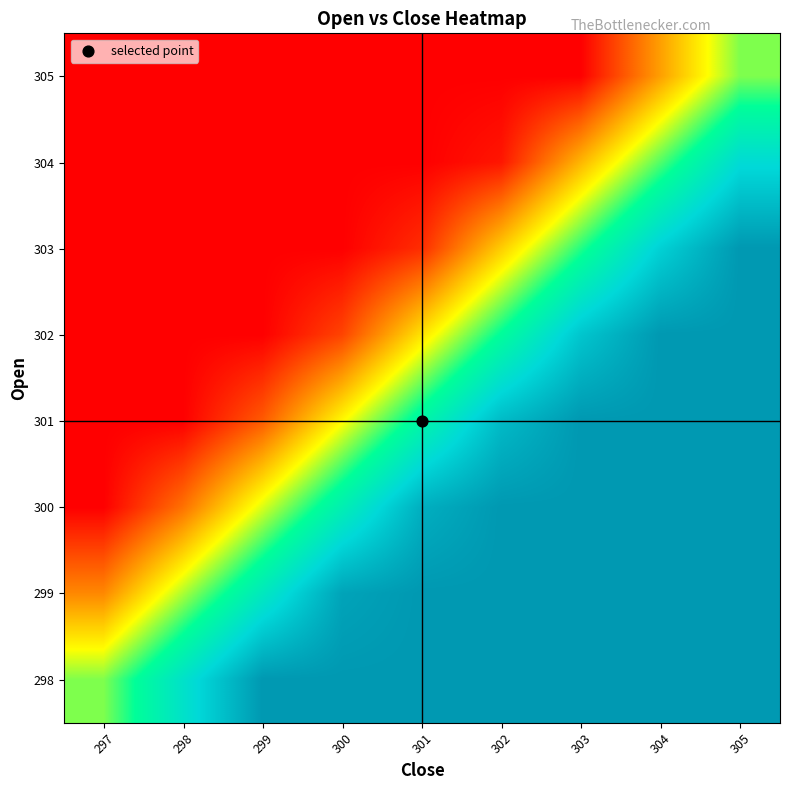

What is the spread (max minus min) of values at 305?

0.5